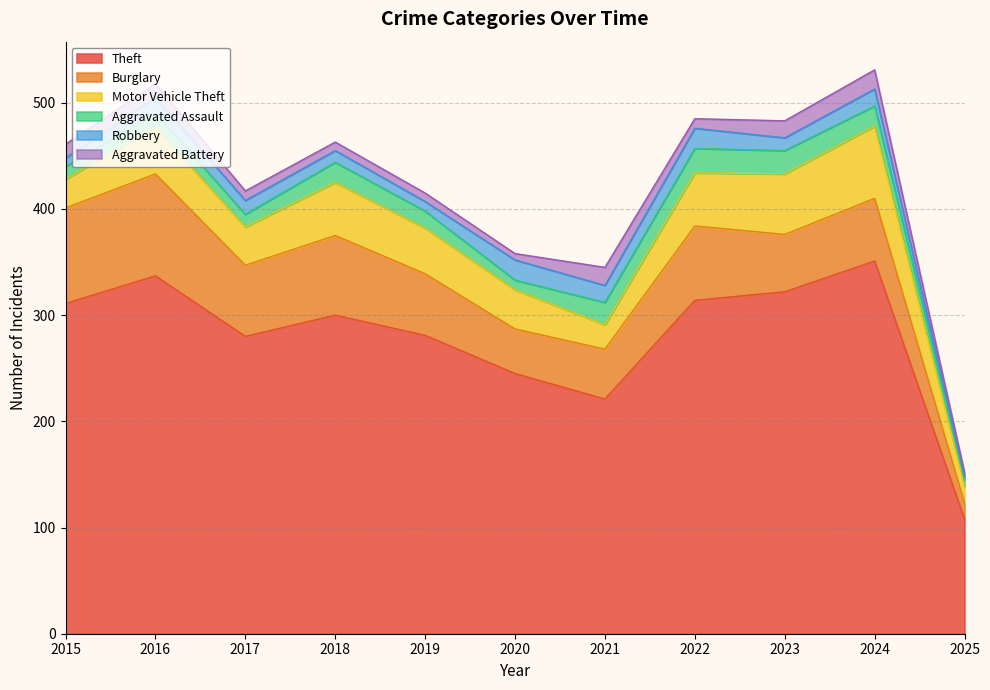

True or false: Aggravated Battery and Burglary cross at least once.

False